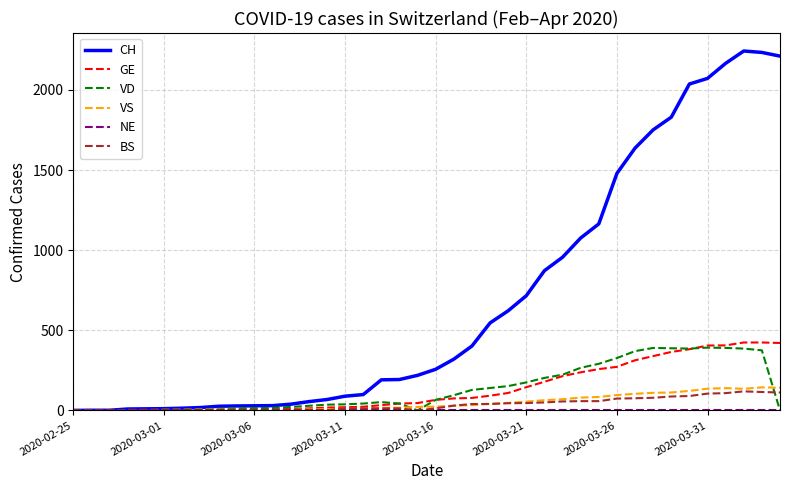

Which series has the largest total across all categories?

CH